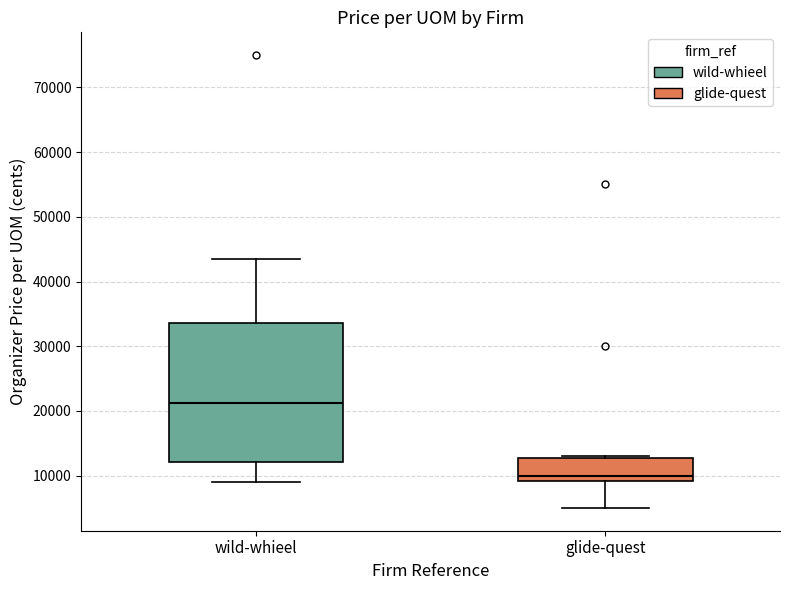

Reading left to right, read every box against the y-axis: the position of its median line, the range the box covers, and the ends of its whiskers. The values are not printed on the chart, so give them approximately, as read against the axis.

wild-whieel: median 21000, box 12000 to 34000, whiskers 9000 to 44000
glide-quest: median 10000, box 9000 to 13000, whiskers 5000 to 13000